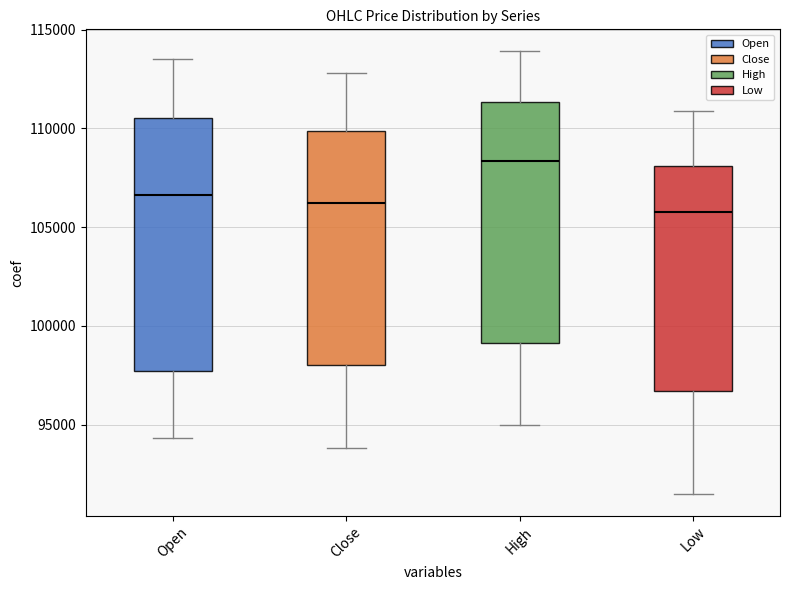

Comparing the boxes themselves (not the whiskers), which one is the tallest?

Open